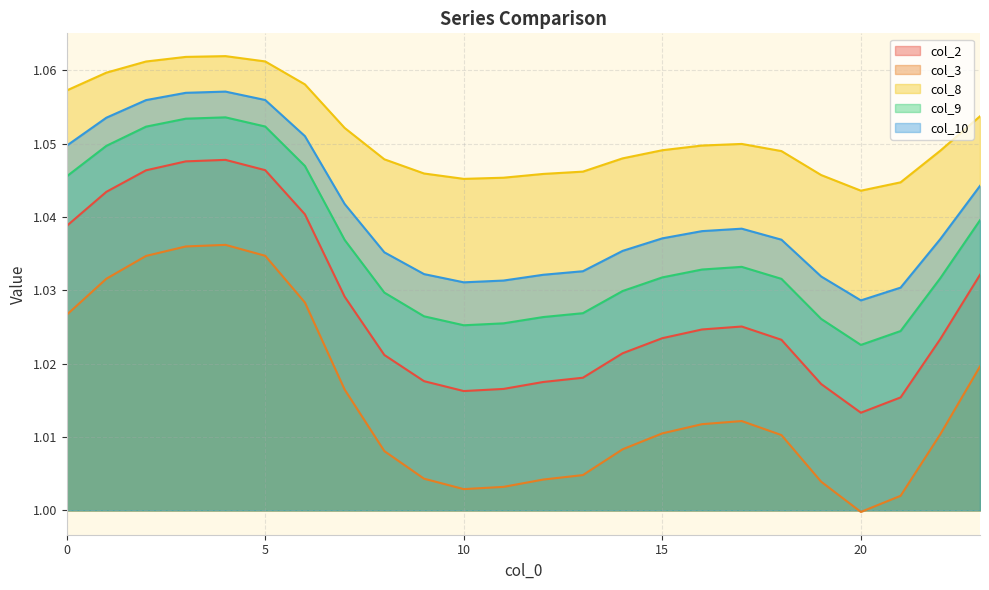

True or false: col_2 and col_3 cross at least once.

False